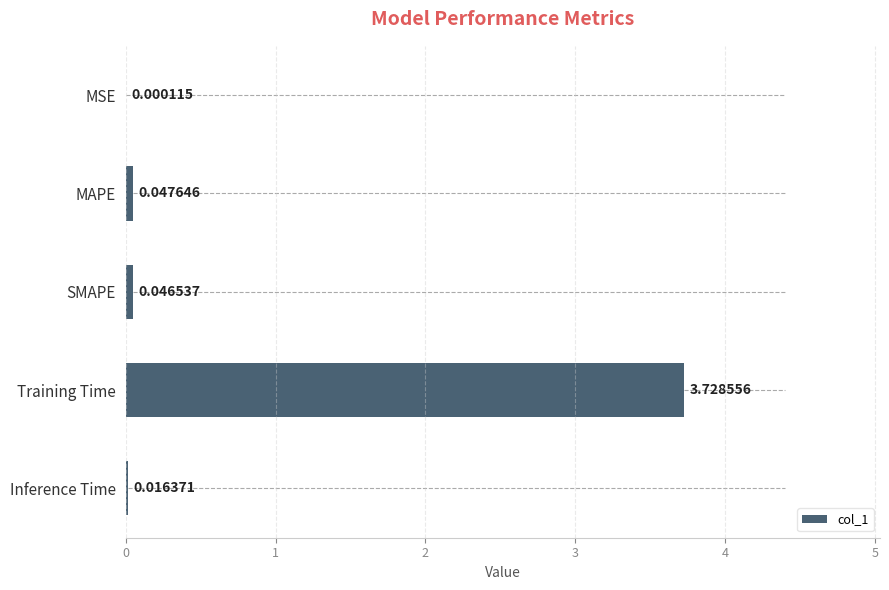

What is the sum of all values?

3.8